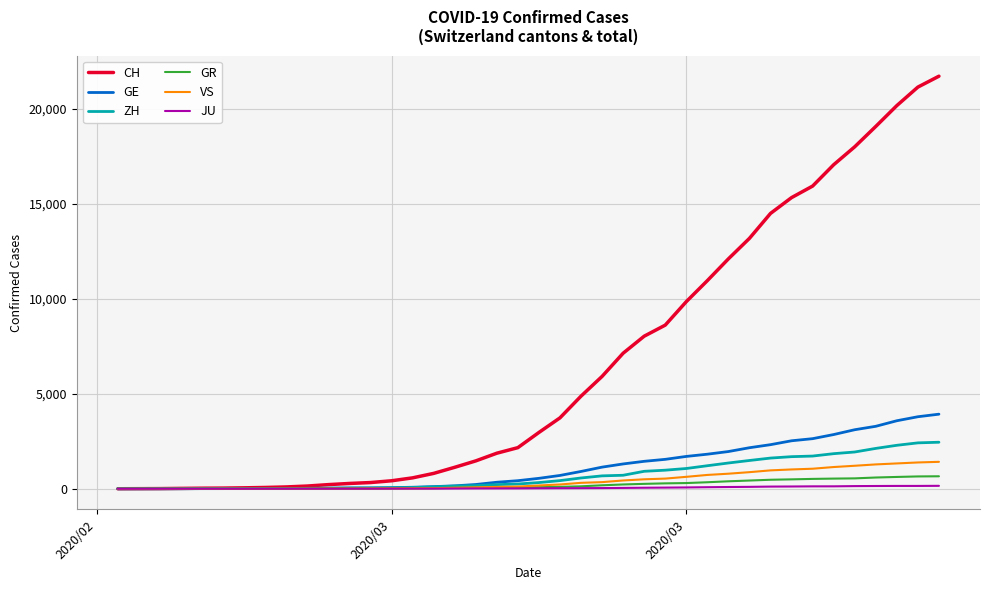

Is this an area chart (filled region under the line)?

No